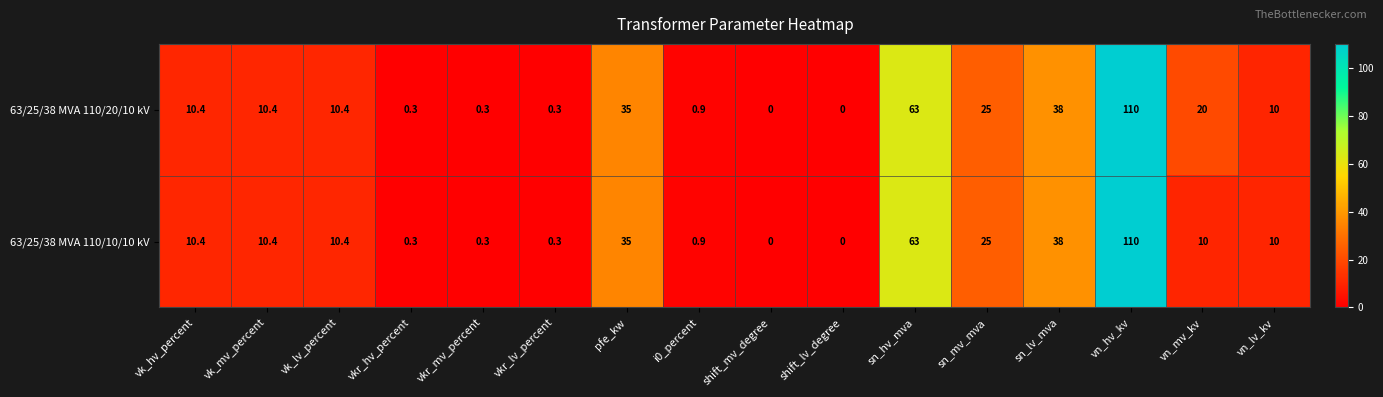

At which label does 63/25/38 MVA 110/10/10 kV first exceed 10?

vk_hv_percent